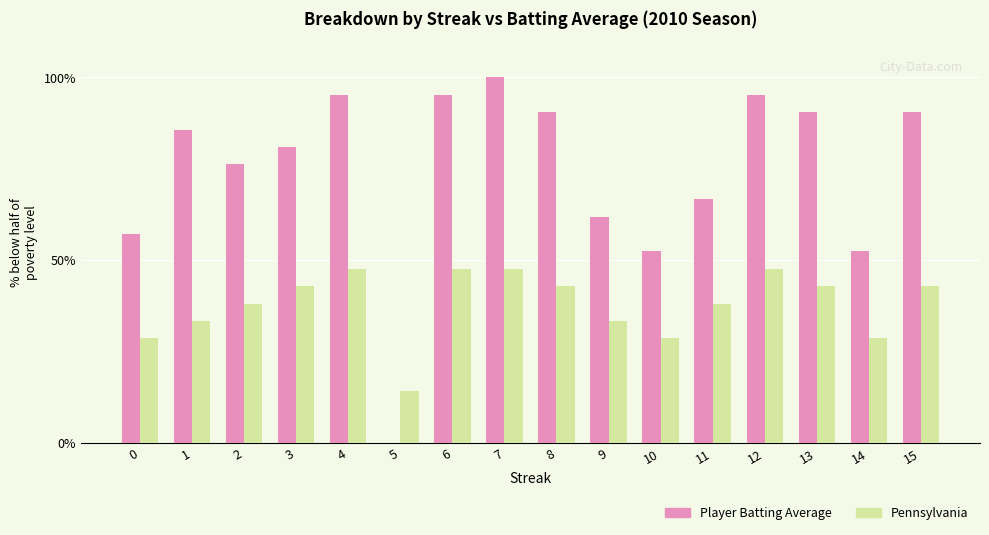

How many data points does each series have?

16